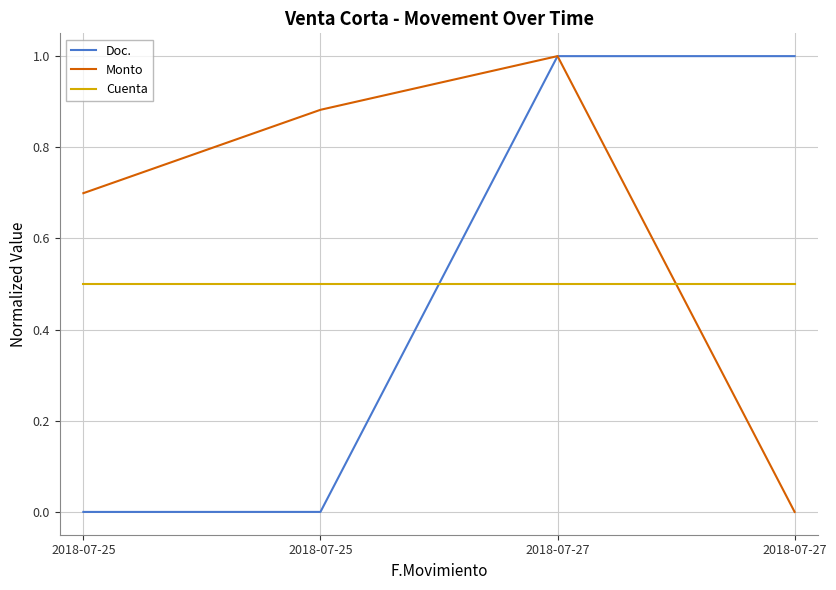

How many lines are shown in the chart?

3